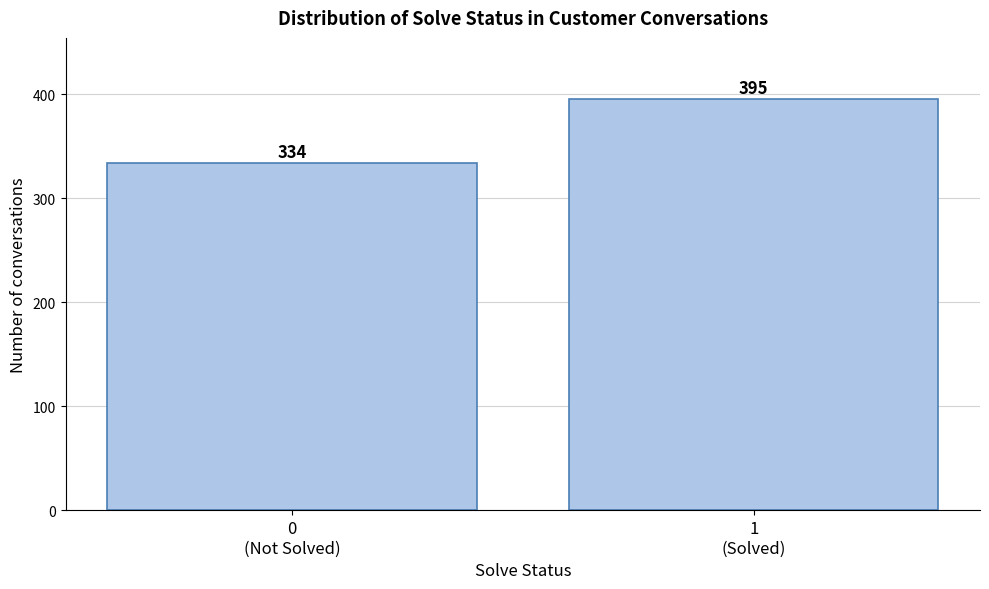

Reading right to left, list all the values displayed in this chart.

395	334